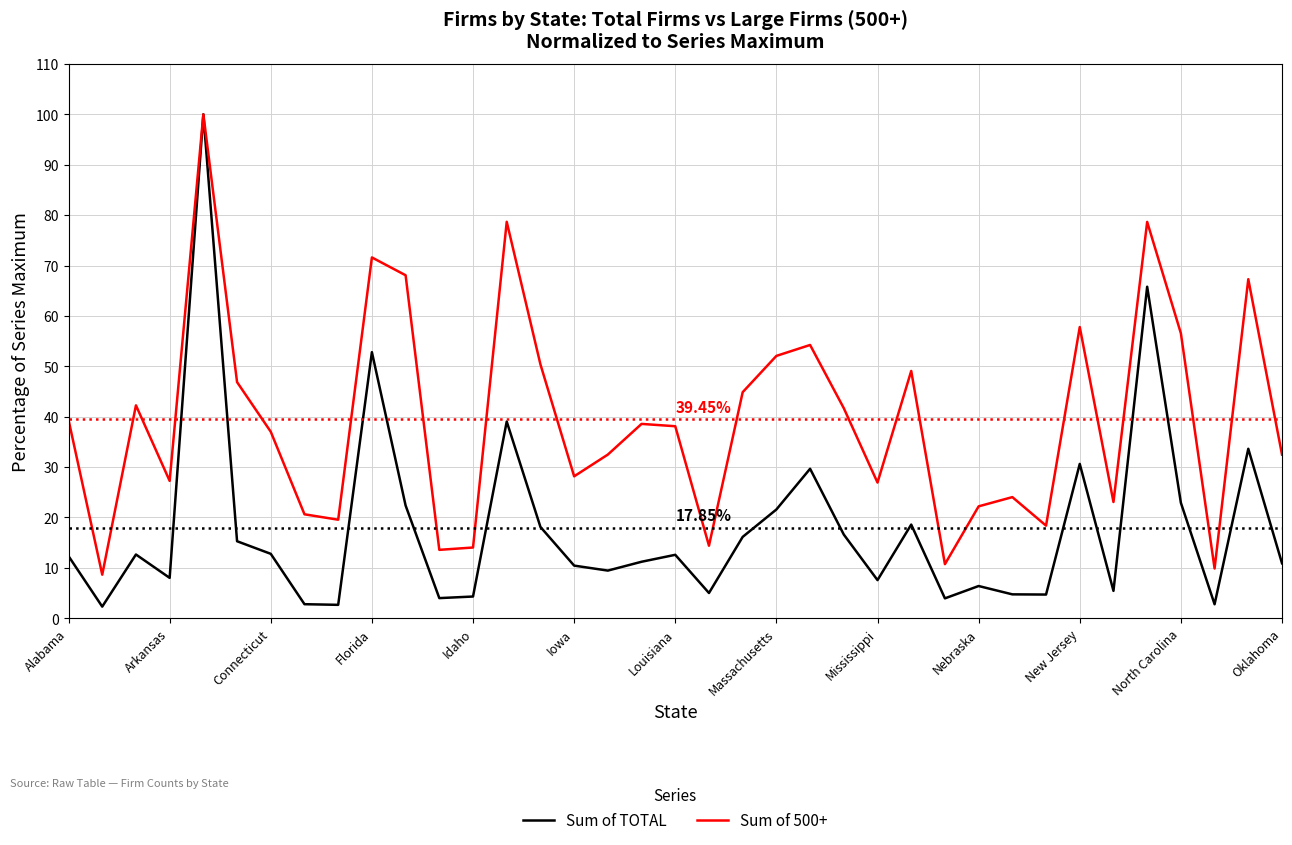

Rank the series by their average value, from lowest to highest.

Sum of TOTAL, Sum of 500+